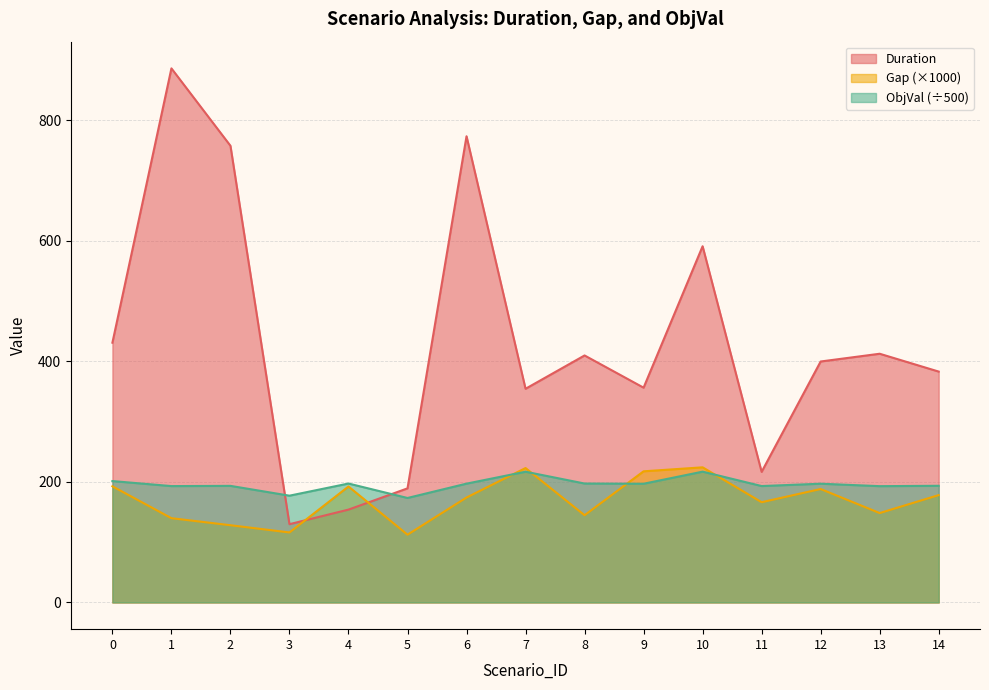

Where do Gap and Duration first cross each other?

3 and 4